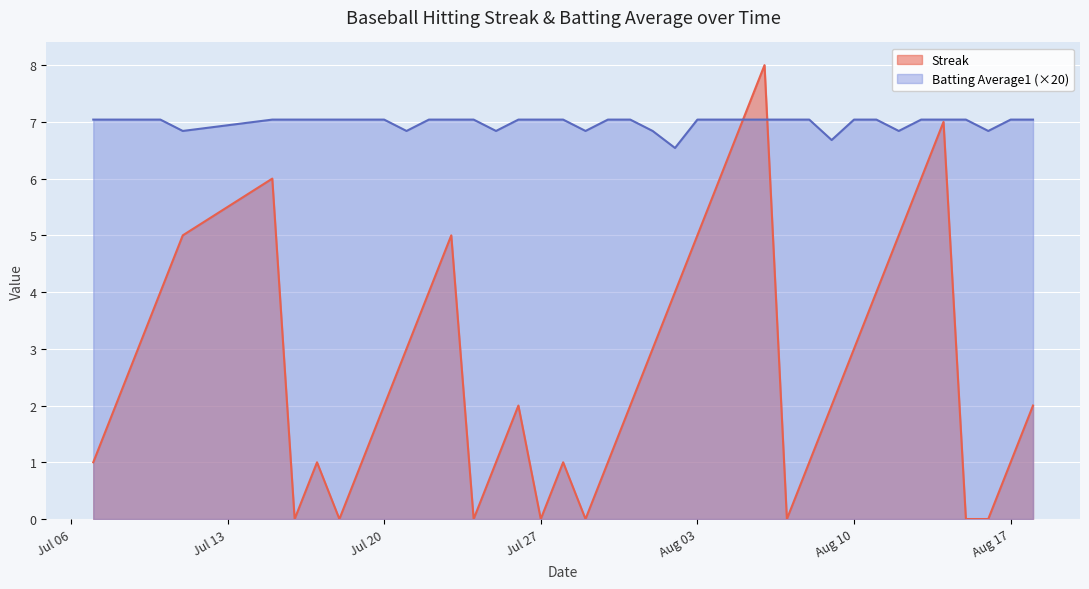

What is the difference between the highest and lowest values at 2010-08-13?

1.0